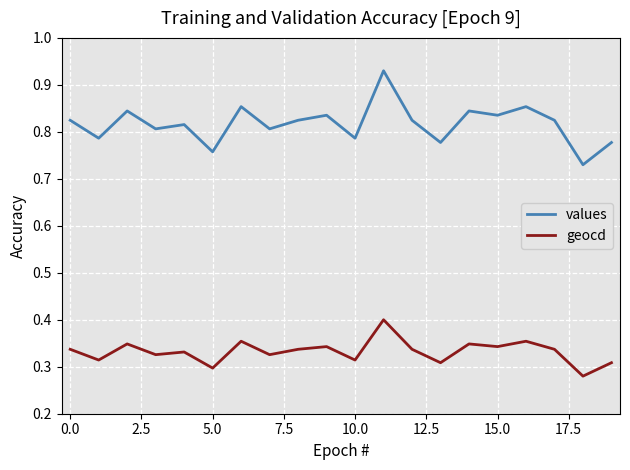

True or false: geocd and values cross at least once.

False